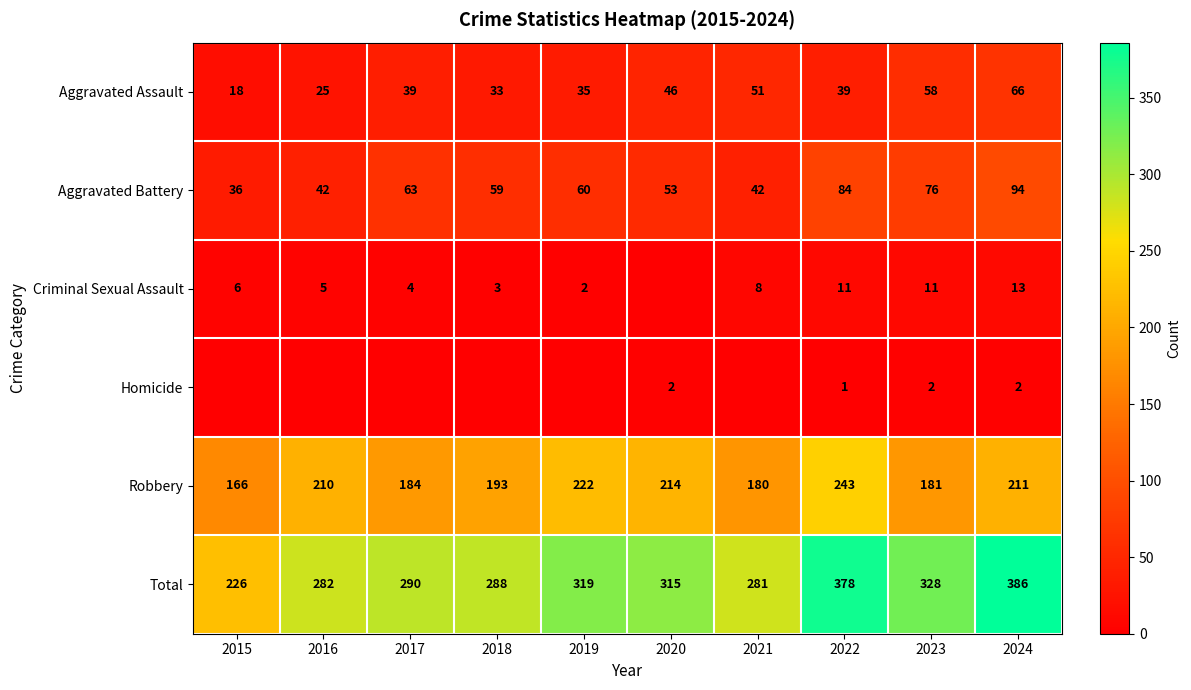

What is the difference between the Aggravated Assault values at 2021 and 2015?

33